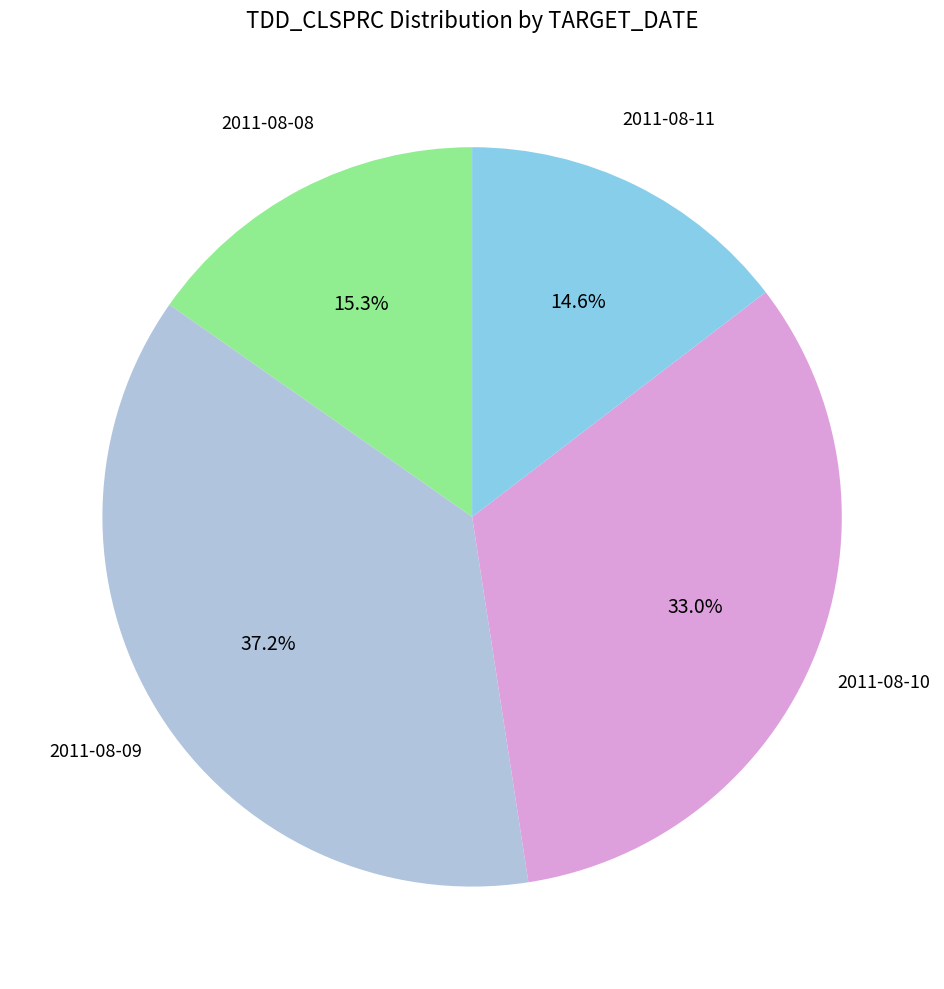

To the nearest percent, what is the average slice percentage?

25%